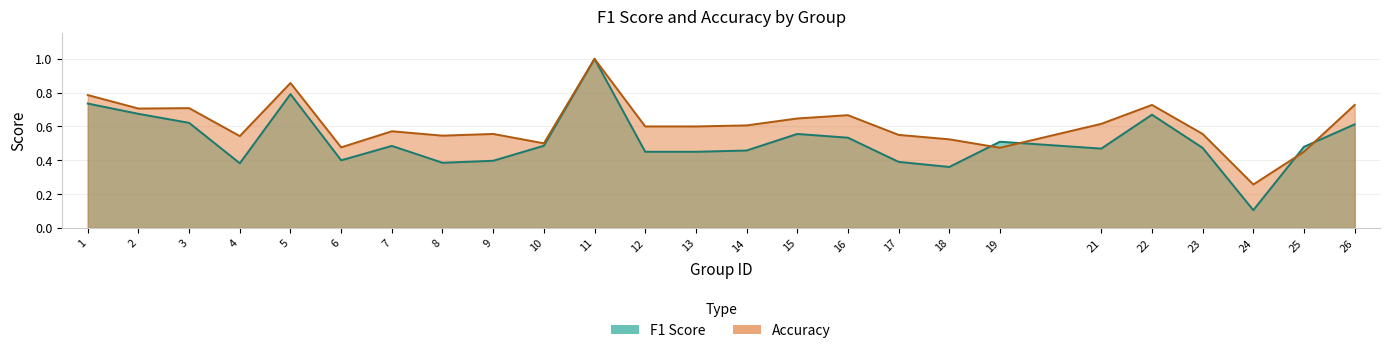

What is the total value across all series at 5?

1.6